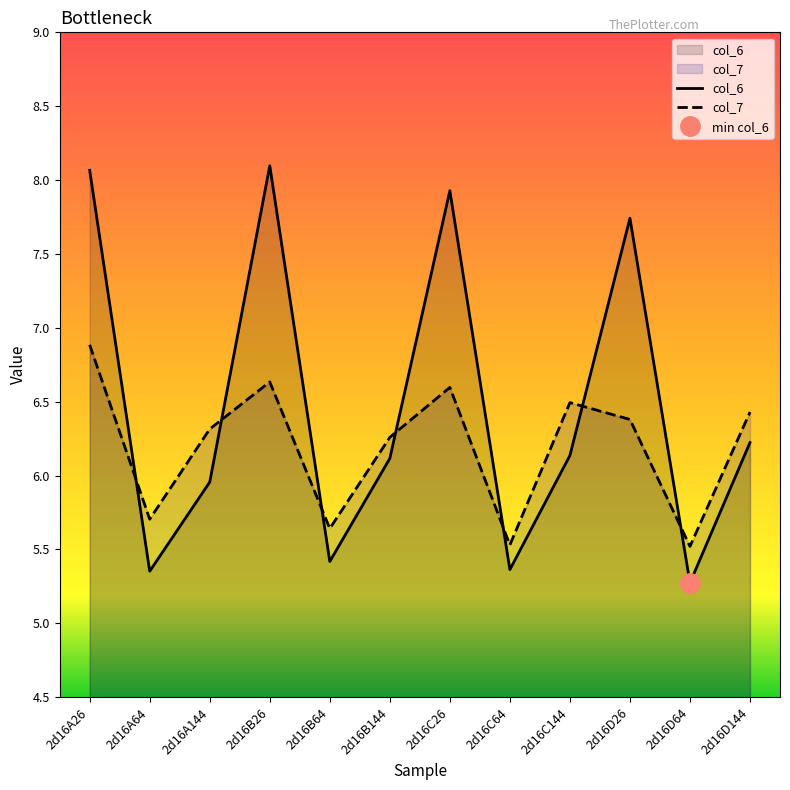

Is the value of col_6 at 2d16C144 greater than the value of col_7 at 2d16B26?

No